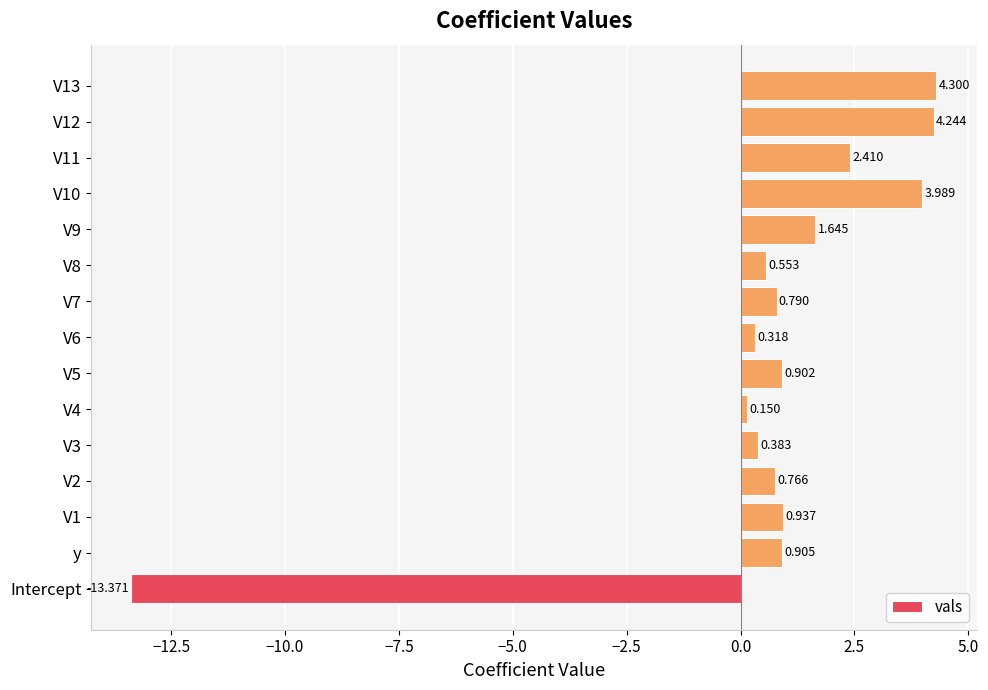

Which label corresponds to the smallest value in the chart?

Intercept